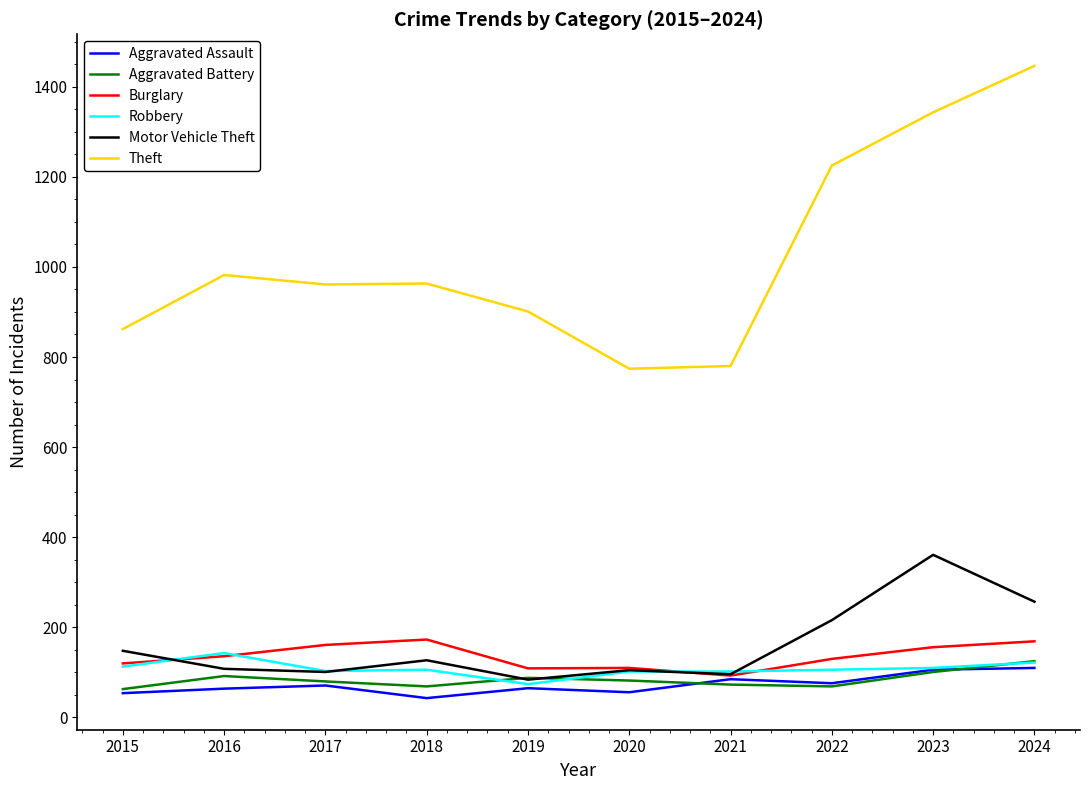

True or false: Theft and Aggravated Battery cross at least once.

False